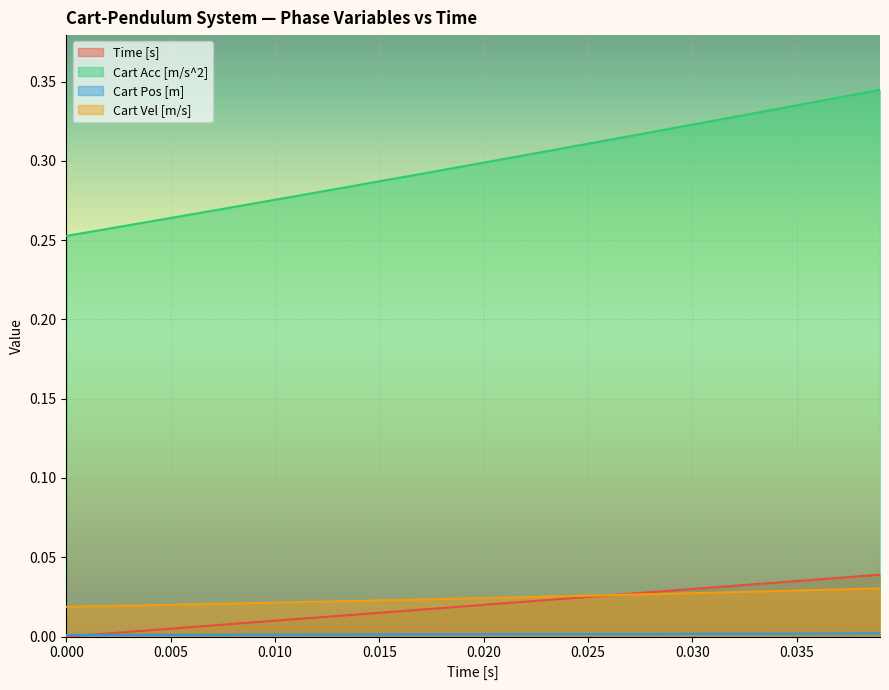

Reading left to right, transcribe all the data shown in this chart.

Time [s]: 0.0	0.0	0.0	0.0	0.0	0.0	0.0	0.0	0.0	0.0	0.0	0.0	0.0	0.0	0.0	0.0	0.0	0.0	0.0	0.0	0.0	0.0	0.0	0.0	0.0	0.0	0.0	0.0	0.0	0.0	0.0	0.0	0.0	0.0	0.0	0.0	0.0	0.0	0.0	0.0
Cart Acc [m/s^2]: 0.3	0.3	0.3	0.3	0.3	0.3	0.3	0.3	0.3	0.3	0.3	0.3	0.3	0.3	0.3	0.3	0.3	0.3	0.3	0.3	0.3	0.3	0.3	0.3	0.3	0.3	0.3	0.3	0.3	0.3	0.3	0.3	0.3	0.3	0.3	0.3	0.3	0.3	0.3	0.3
Cart Pos [m]: 0.0	0.0	0.0	0.0	0.0	0.0	0.0	0.0	0.0	0.0	0.0	0.0	0.0	0.0	0.0	0.0	0.0	0.0	0.0	0.0	0.0	0.0	0.0	0.0	0.0	0.0	0.0	0.0	0.0	0.0	0.0	0.0	0.0	0.0	0.0	0.0	0.0	0.0	0.0	0.0
Cart Vel [m/s]: 0.0	0.0	0.0	0.0	0.0	0.0	0.0	0.0	0.0	0.0	0.0	0.0	0.0	0.0	0.0	0.0	0.0	0.0	0.0	0.0	0.0	0.0	0.0	0.0	0.0	0.0	0.0	0.0	0.0	0.0	0.0	0.0	0.0	0.0	0.0	0.0	0.0	0.0	0.0	0.0